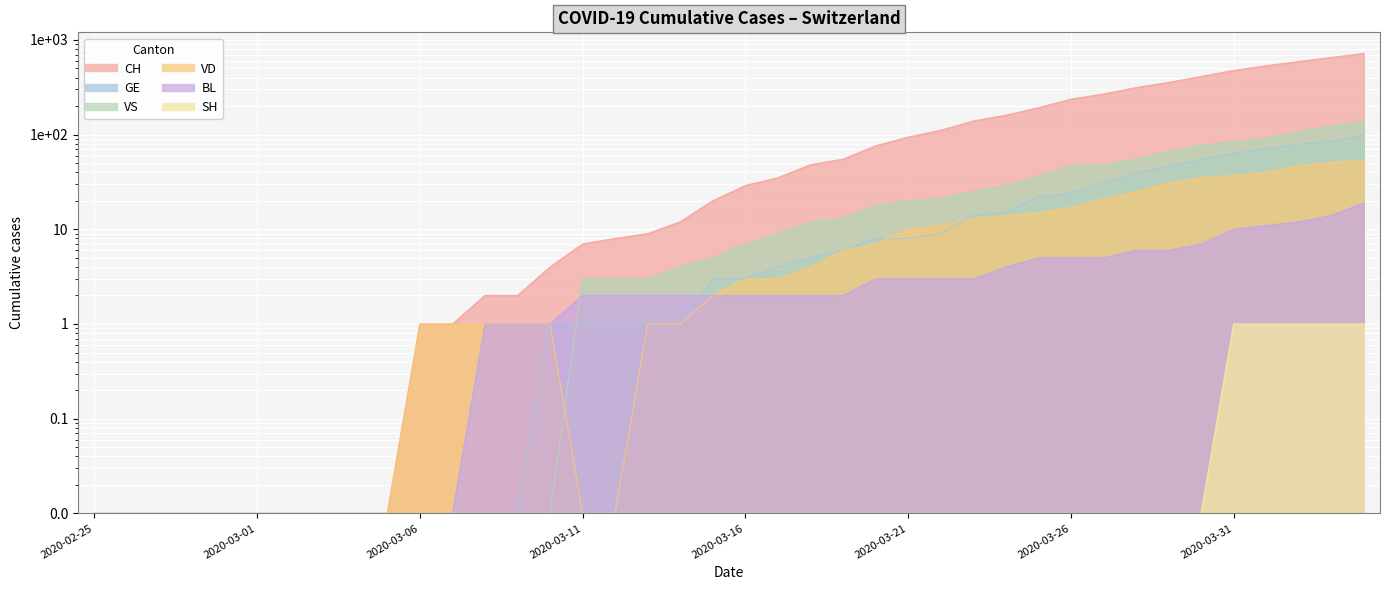

At 2020-04-01, list the series in order from smallest to largest.

SH, BL, VD, GE, VS, CH